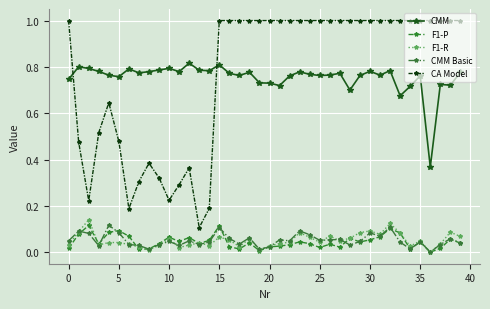

True or false: CMM and CMM Basic cross at least once.

False